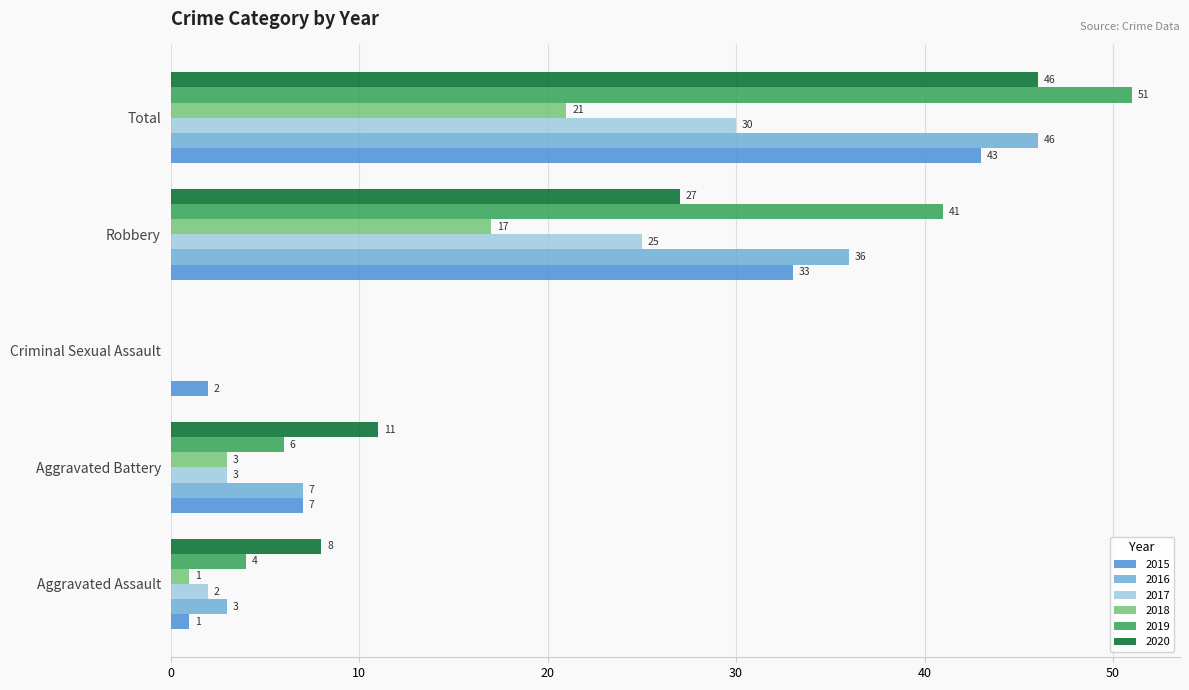

At which category is the sum across all series the highest?

Total